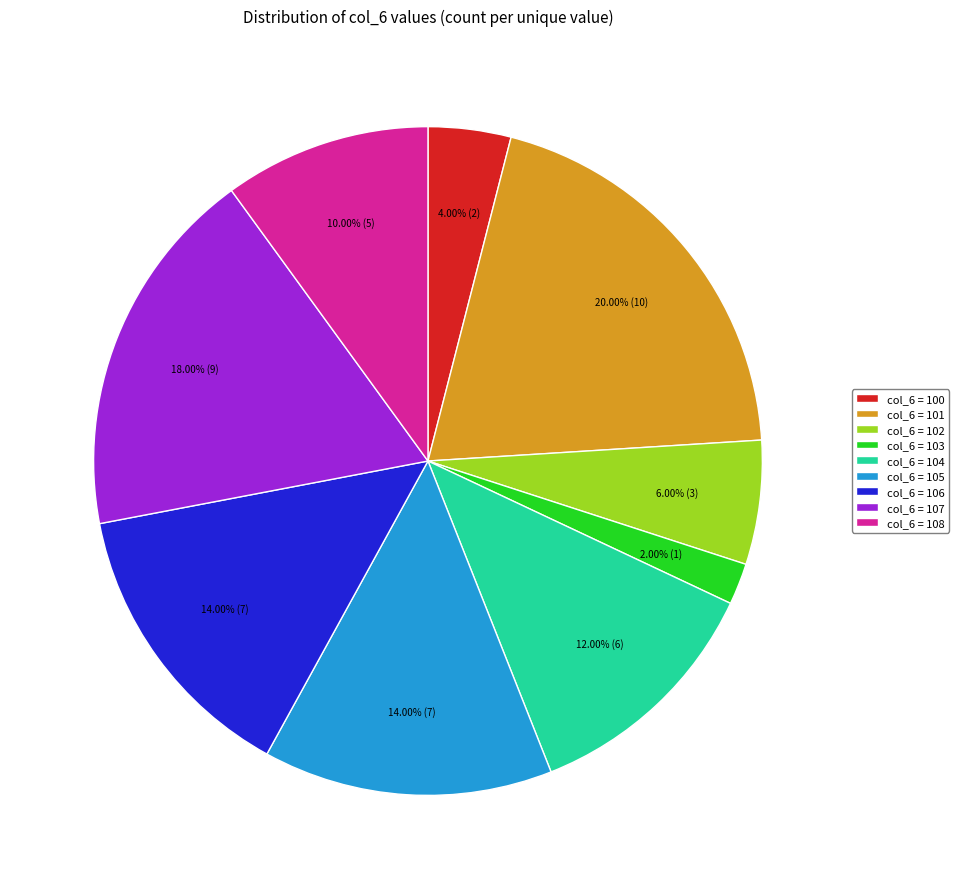

Is the sum of col_6 = 104 and col_6 = 108 greater than half?

No